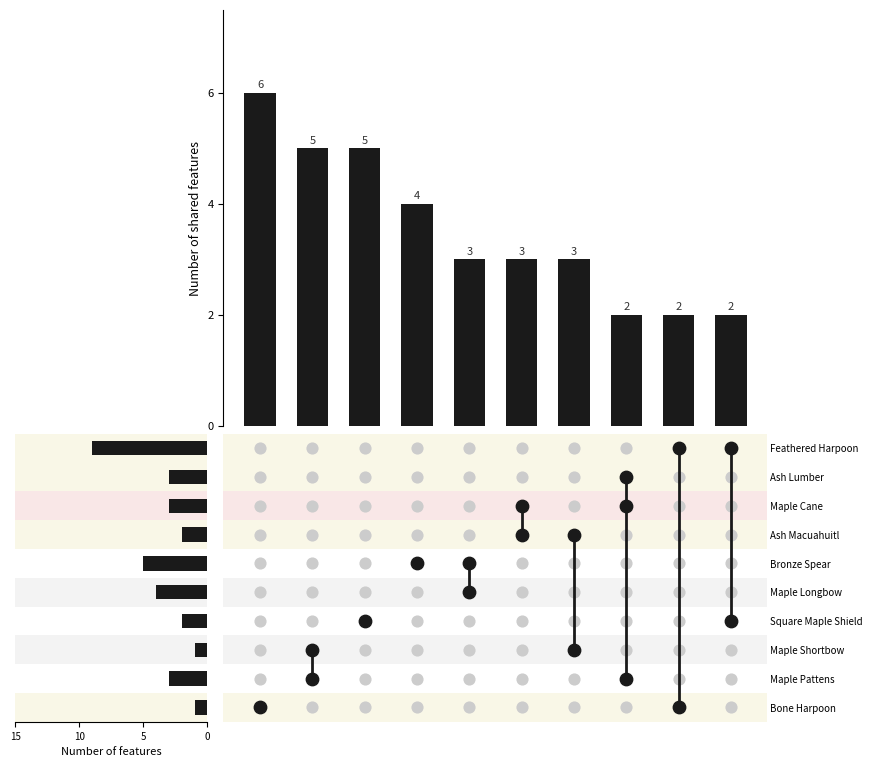

What is the change in value from 15 to 4?

-1